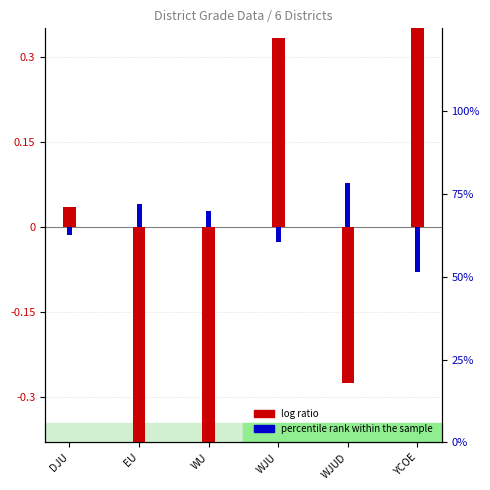

Which category has the highest value across all series?

YCOE